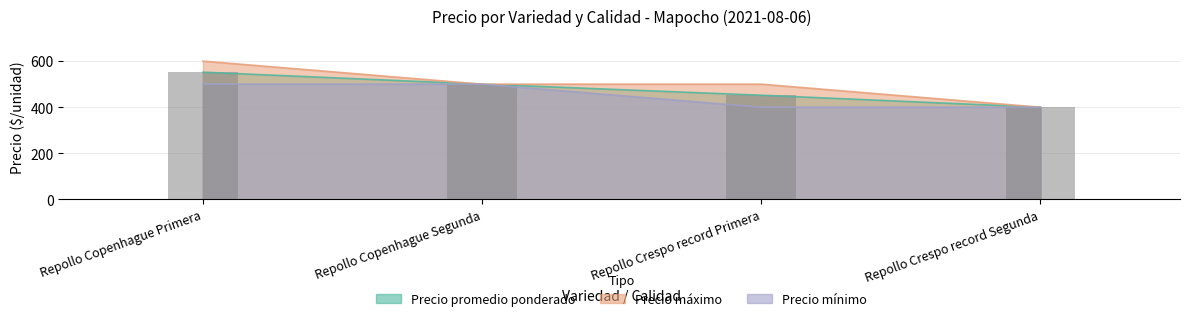

What is the greatest value displayed?

552